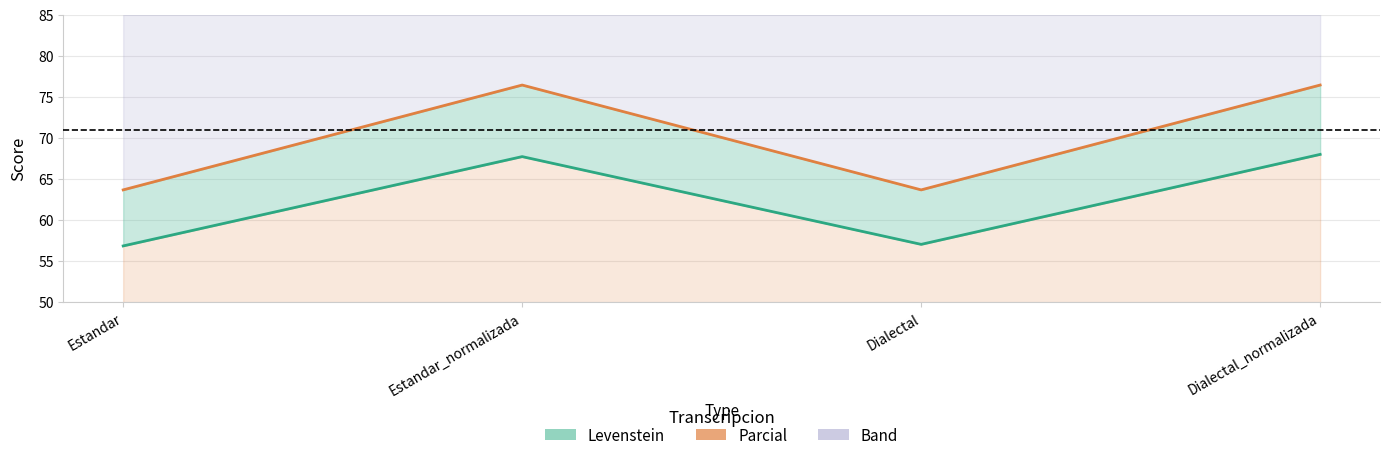

What is the difference between the maximum and second lowest values in the Parcial series?

12.8